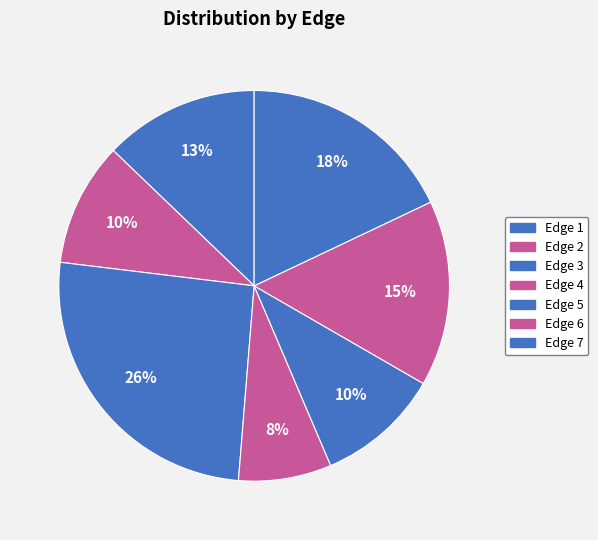

Count the number of slices in the pie.

7